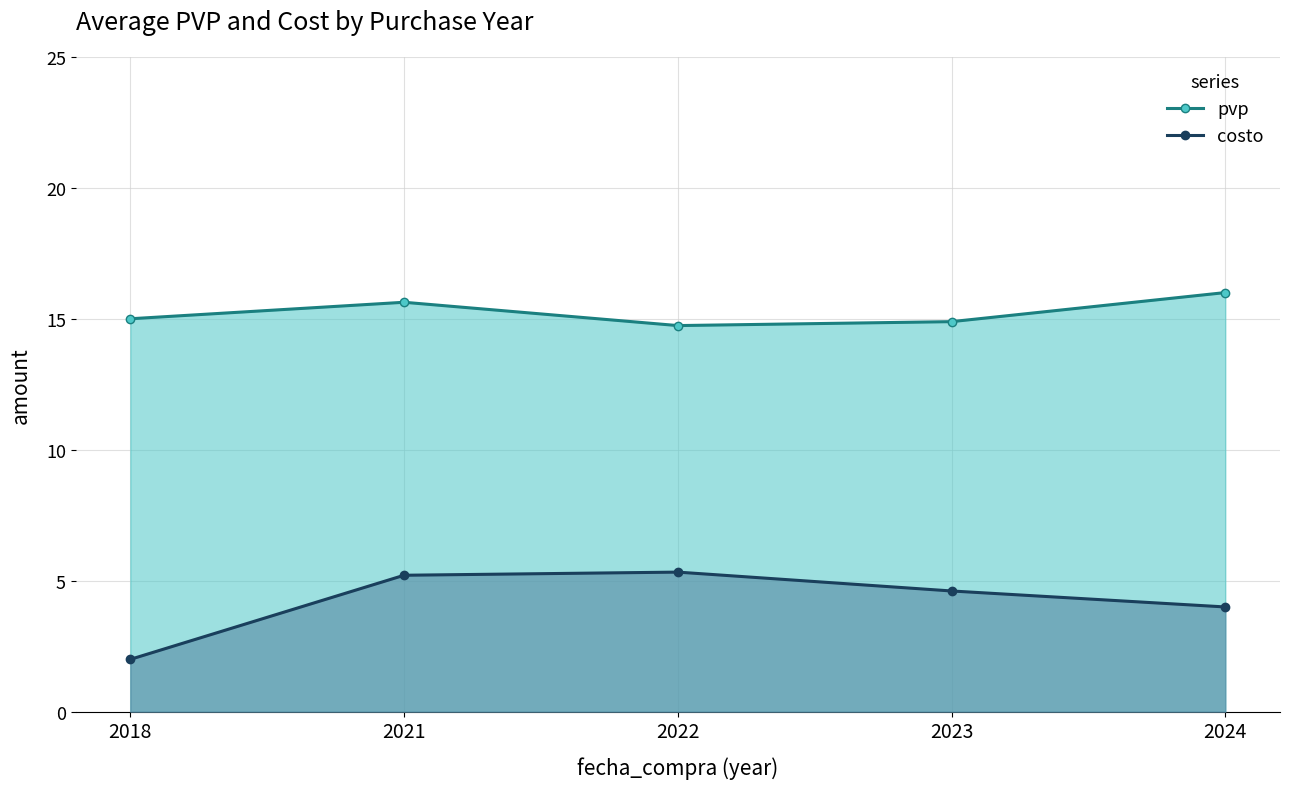

Reading left to right, list all the values displayed in this chart.

pvp: 2018=15.0	2021=15.6	2022=14.7	2023=14.9	2024=16.0
costo: 2018=2.0	2021=5.2	2022=5.3	2023=4.6	2024=4.0